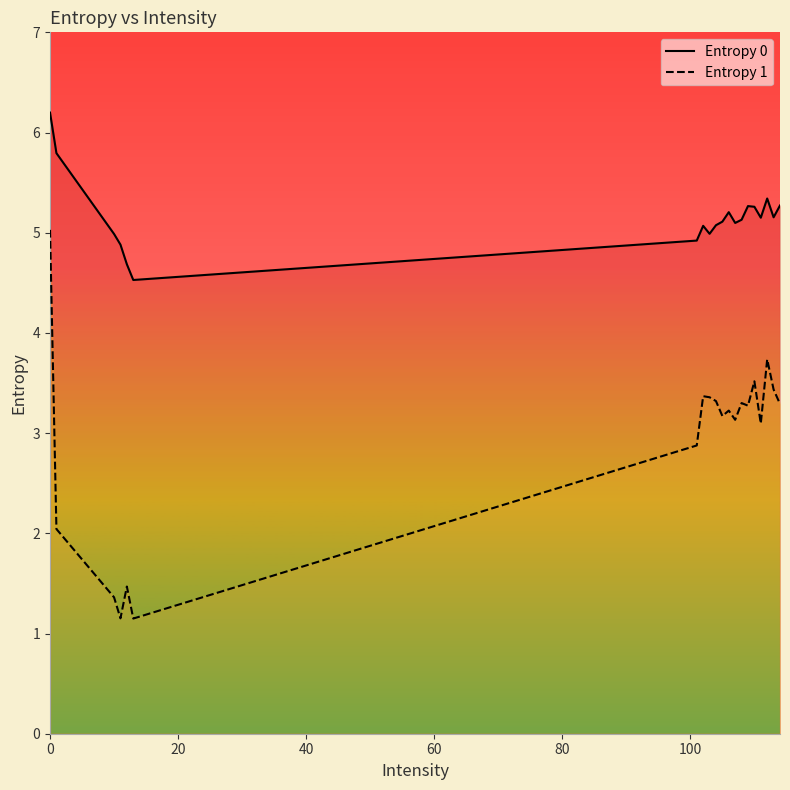

How many data points does each series have?

20